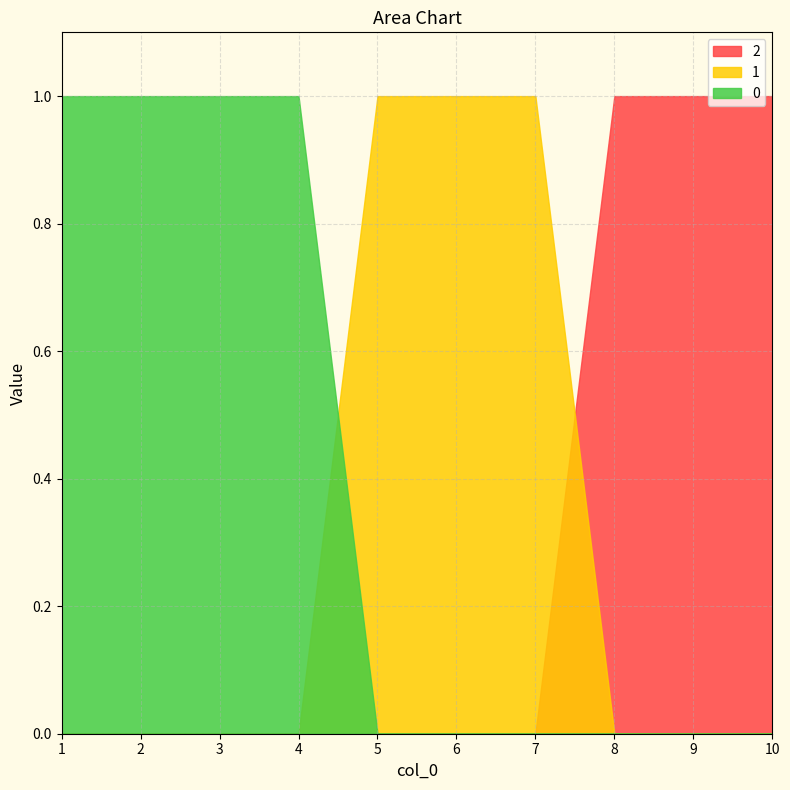

Is it true that 1 equals 1 at 4?

False